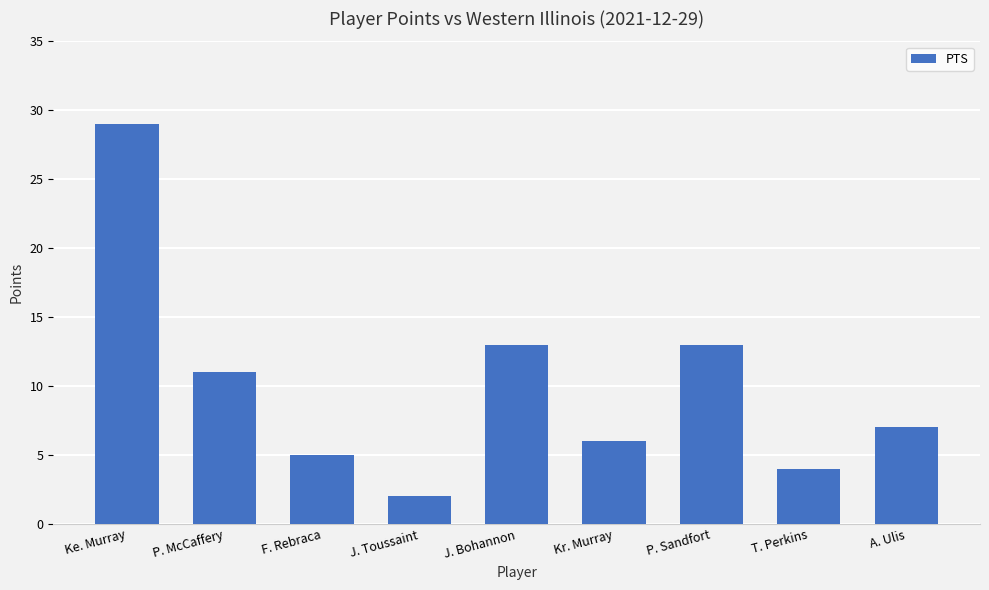

How many series are shown in this chart?

1